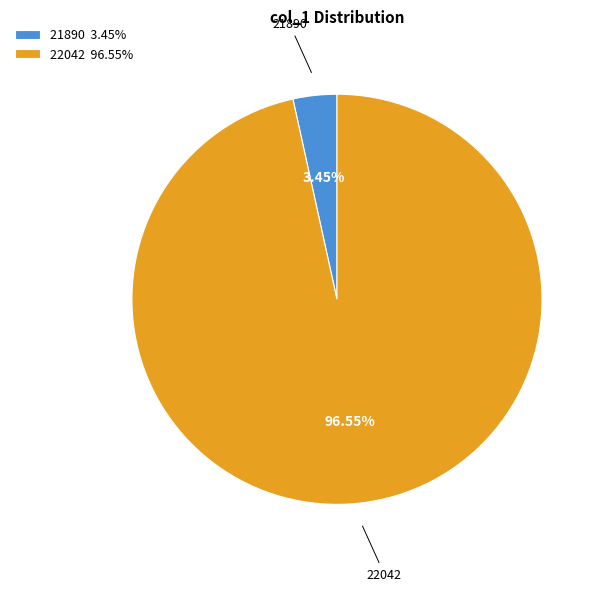

What is the largest slice in the pie chart?

22042